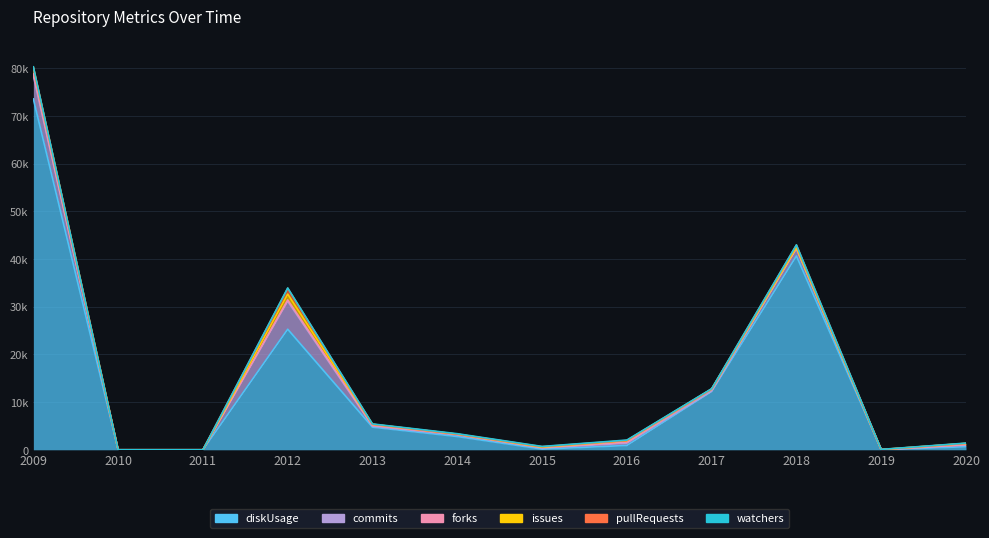

What is the sum of all watchers values?

611